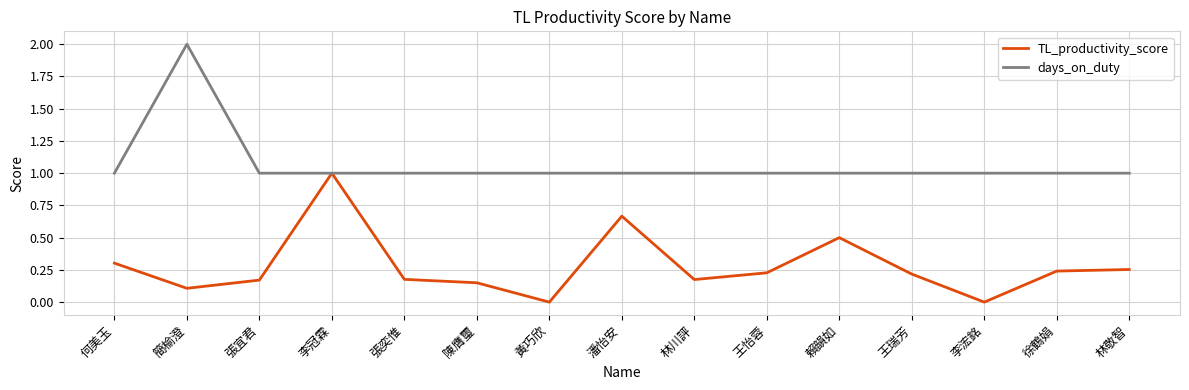

True or false: TL_productivity_score has more than 0 interior local peaks.

True